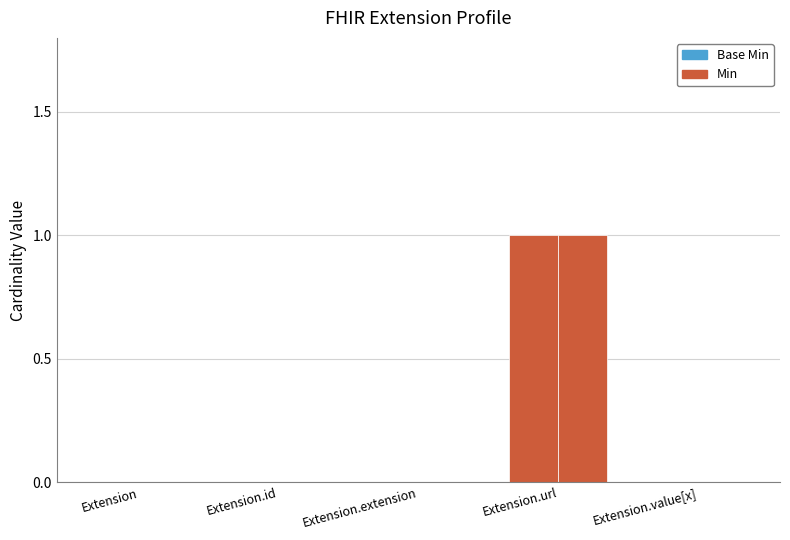

Does the chart contain stacked bars?

No